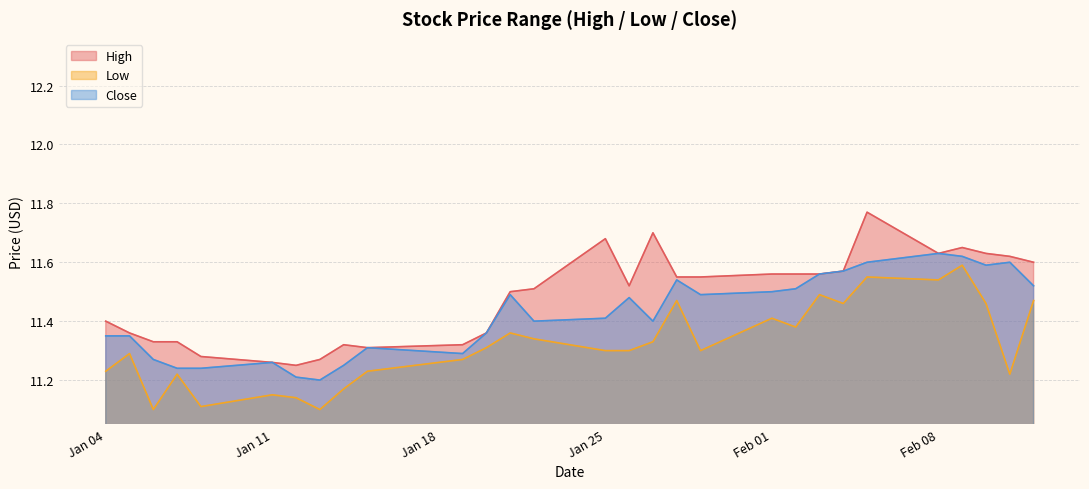

List the series in order of their overall mean, highest first.

High, Close, Low